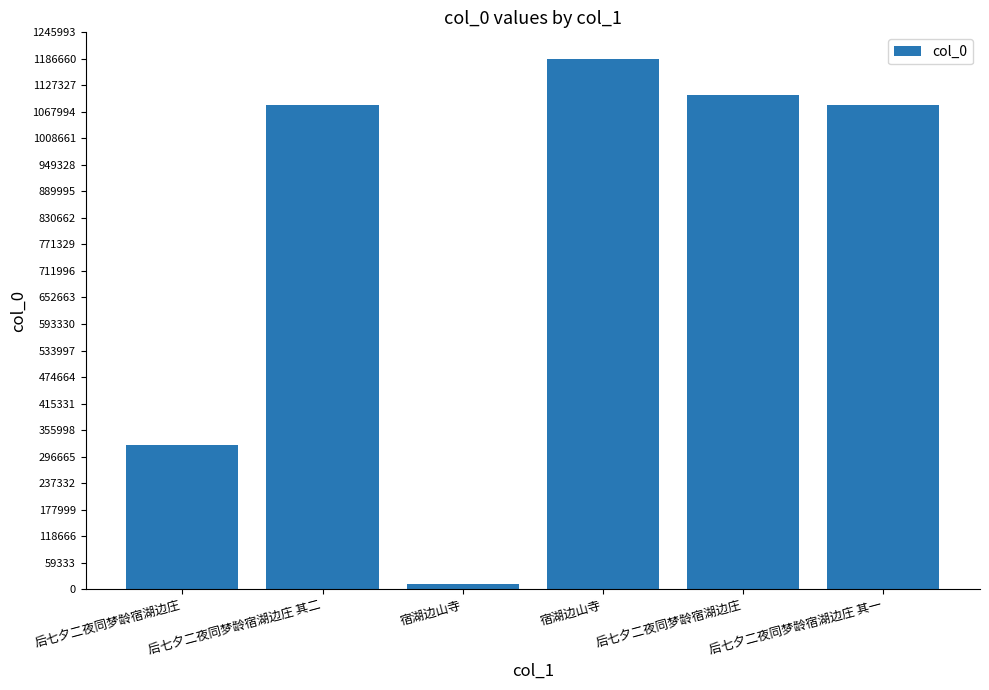

Reading left to right, list all the values displayed in this chart.

后七夕二夜同梦龄宿湖边庄=323116	后七夕二夜同梦龄宿湖边庄 其二=1084477	宿湖边山寺=10437	宿湖边山寺=1186666	后七夕二夜同梦龄宿湖边庄=1105606	后七夕二夜同梦龄宿湖边庄 其一=1084476